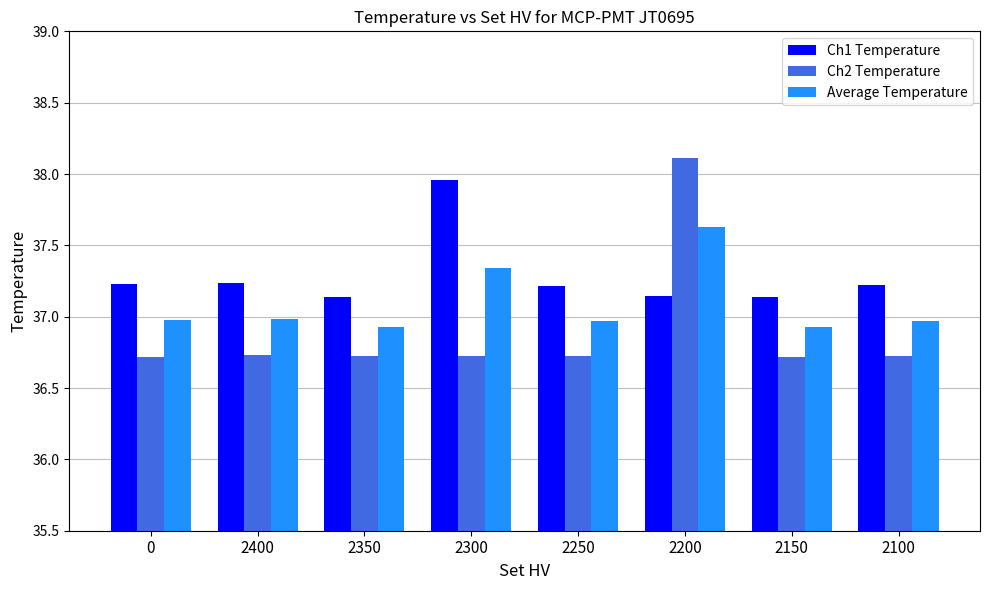

At which category is the sum across all series the highest?

2200